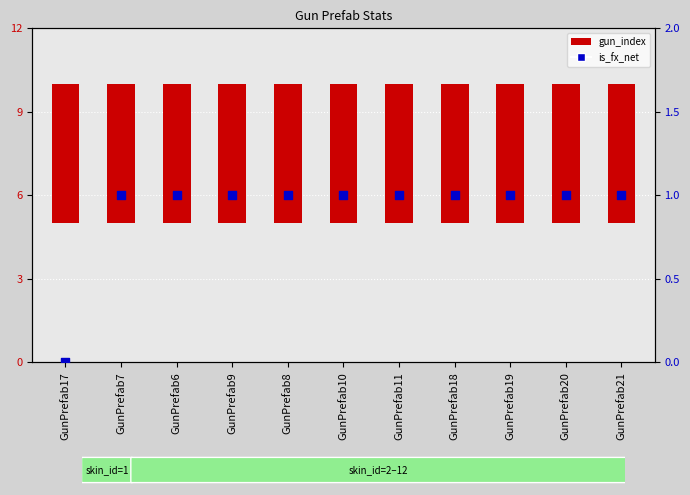

Approximately how many times larger is the value at GunPrefab11 compared to GunPrefab18?

1.0